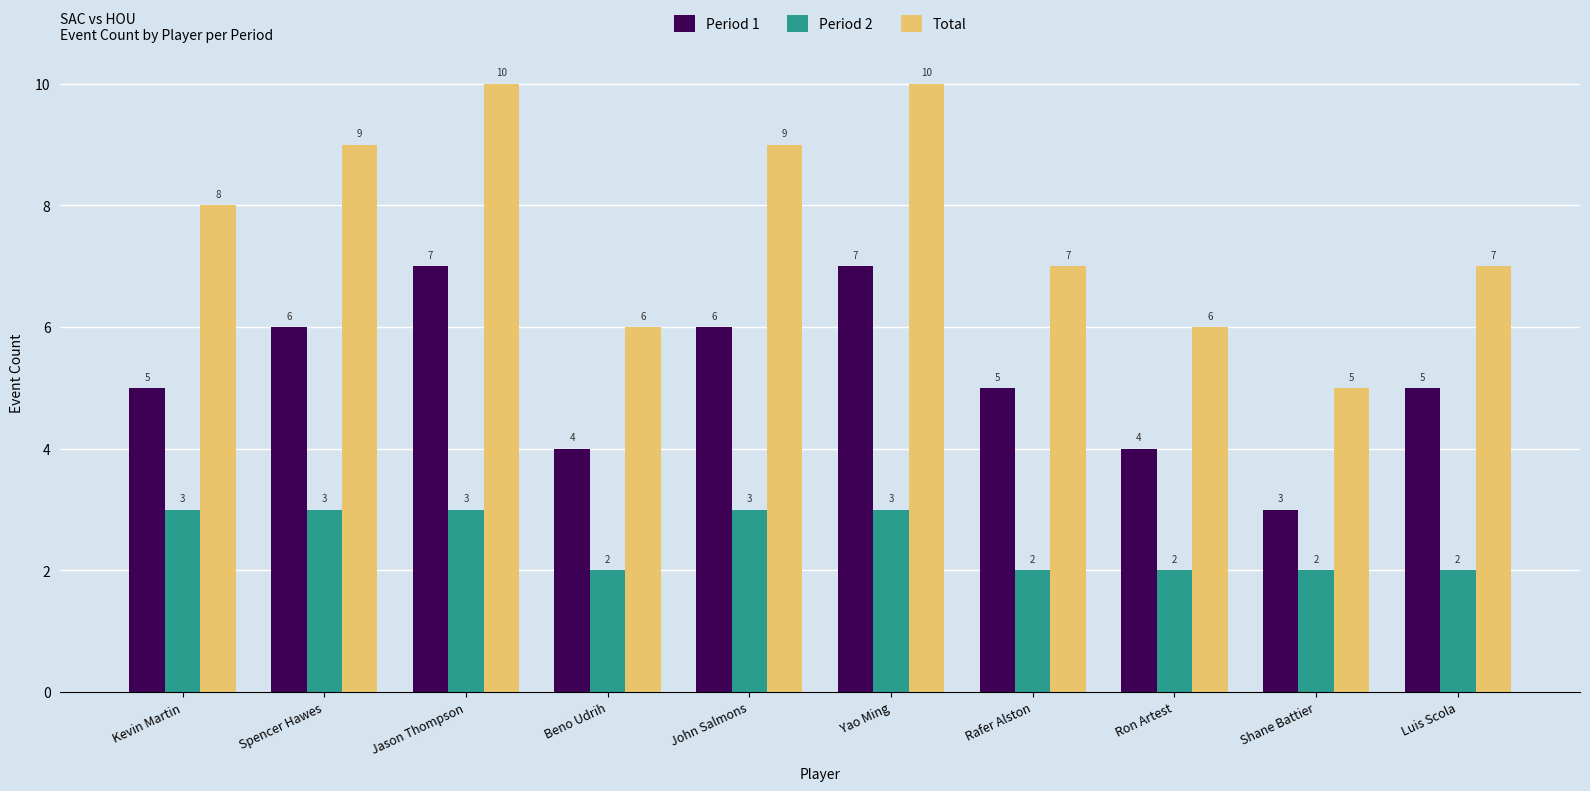

Read the Period 2 value at Spencer Hawes.

3